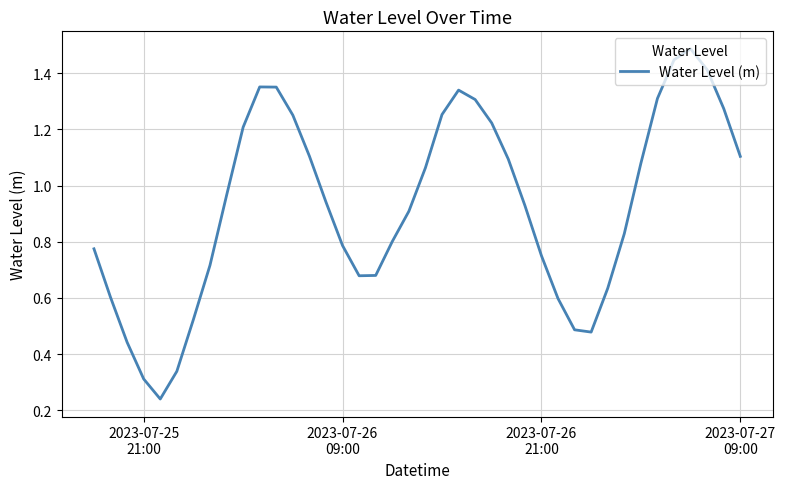

What is the maximum value shown in the chart?

1.5